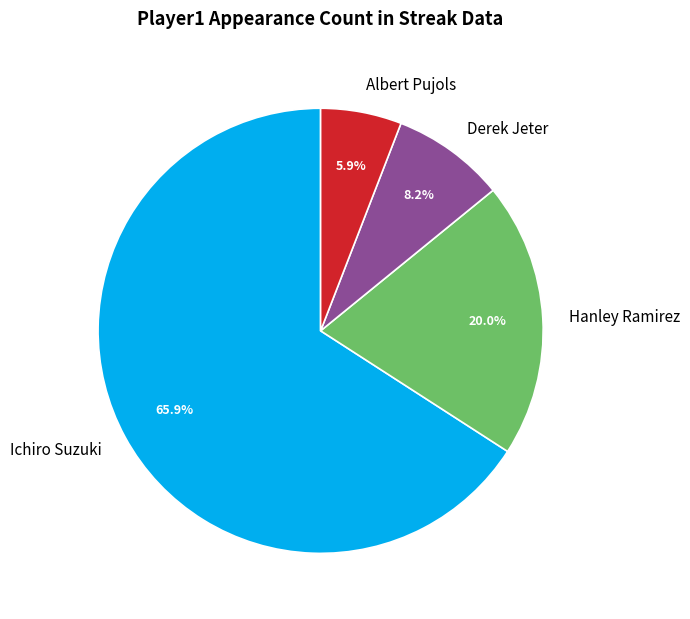

What percentage is NOT represented by Albert Pujols?

94.1%